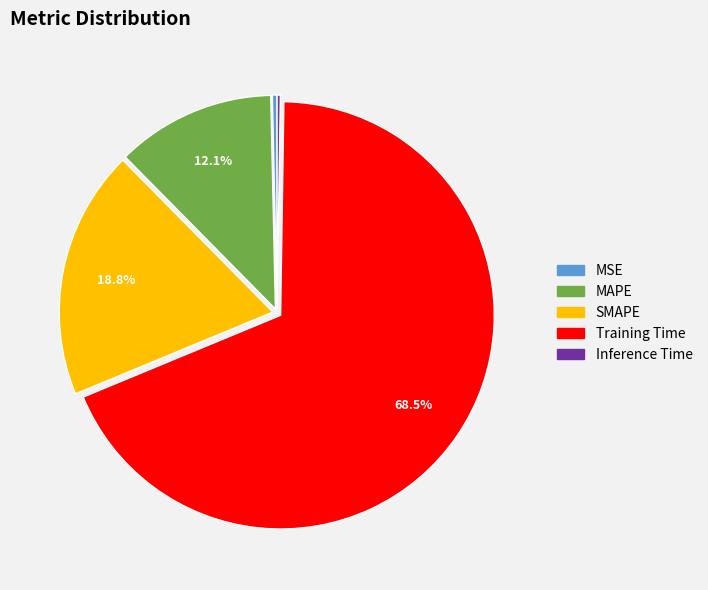

To the nearest percent, what is the difference between the Training Time and SMAPE slice percentages?

50%